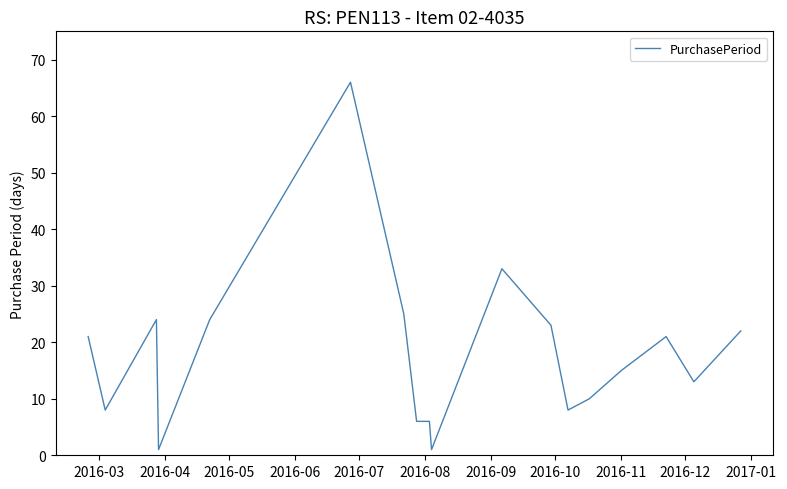

What is the maximum value shown in the chart?

66